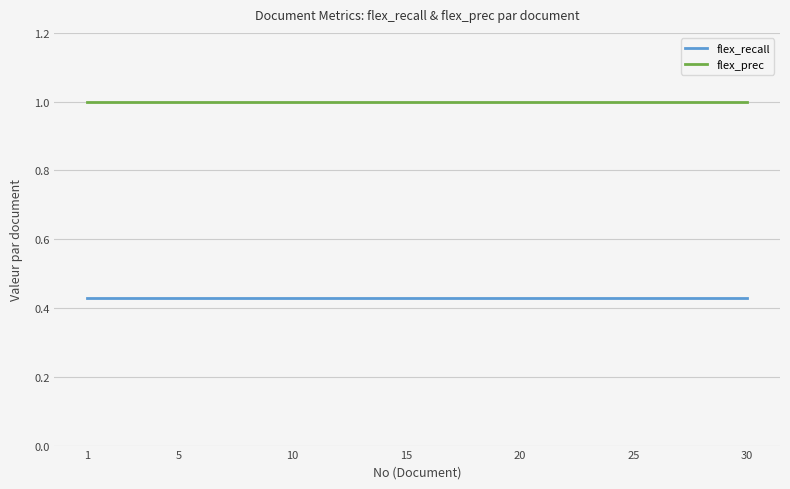

What is the maximum value for flex_prec?

1.0